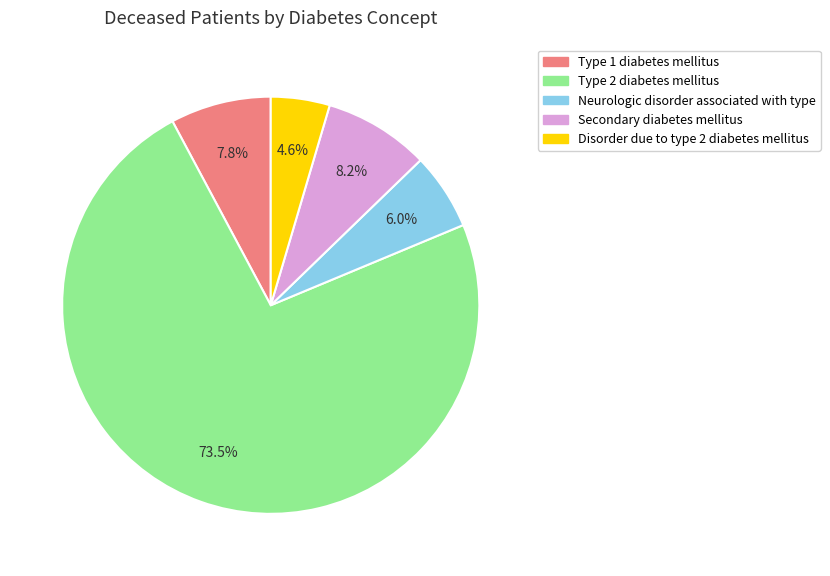

Which category accounts for the majority?

Type 2 diabetes mellitus